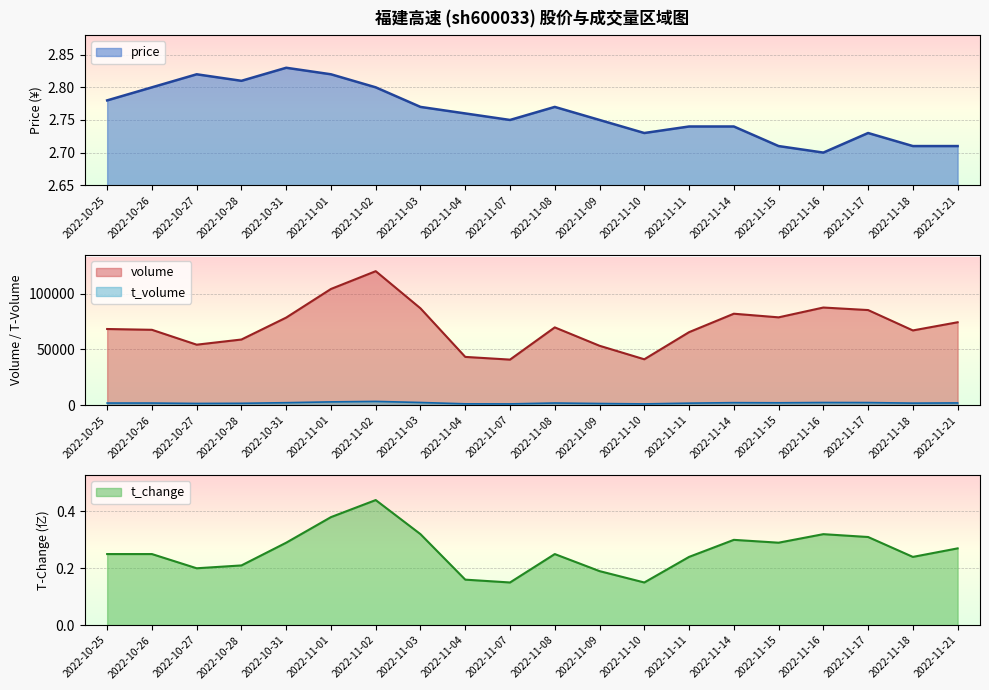

The t_volume series shows 821.1 at 2022-11-09. True or false?

False